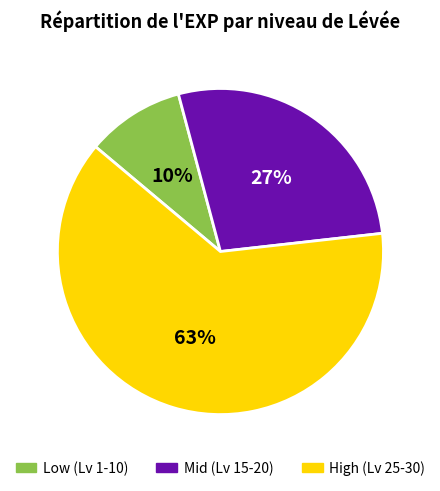

Is there a majority slice in this chart?

Yes